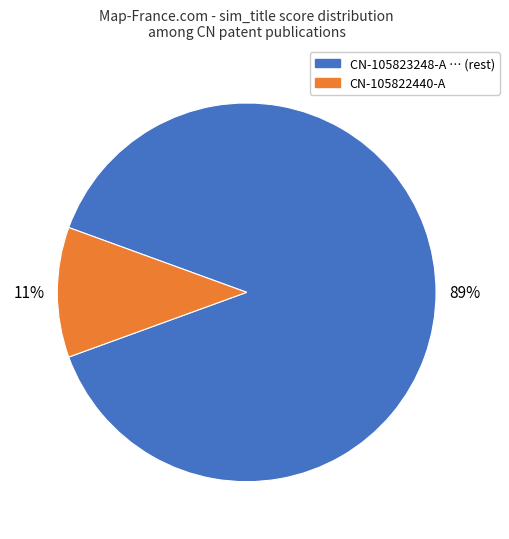

Is there any slice that represents more than half of the pie?

Yes